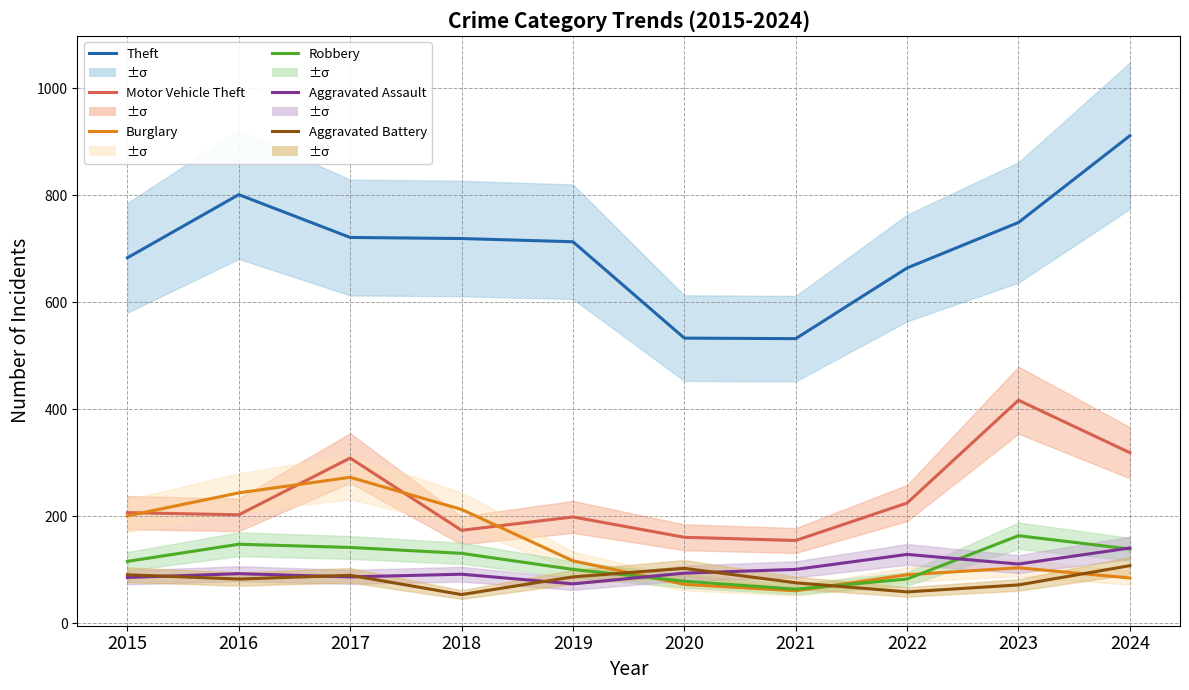

Is it true that Aggravated Assault equals 74 at 2019?

True